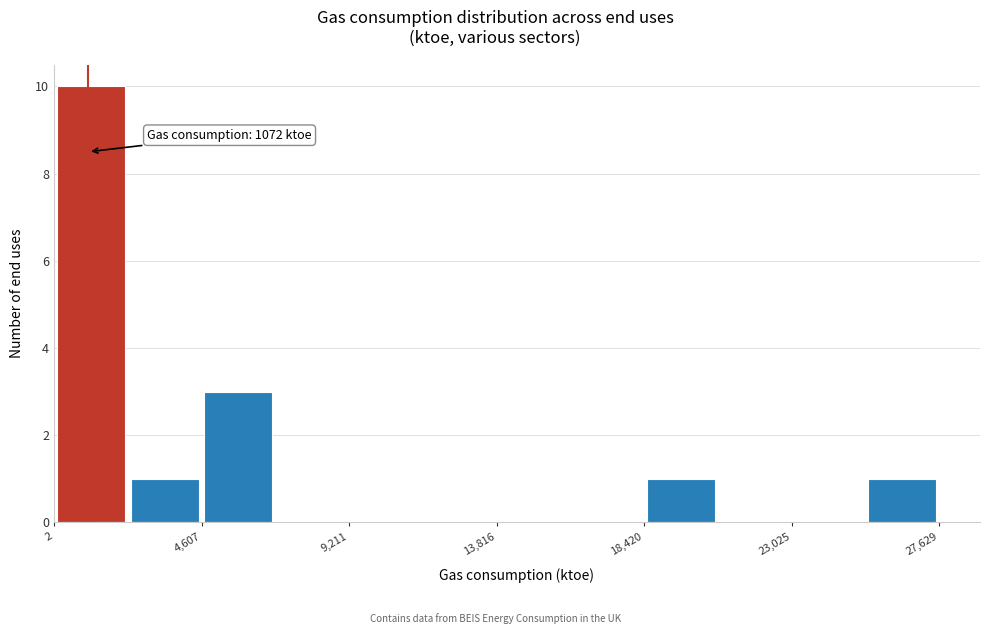

Which range on the x-axis has the tallest bar?

0 to 2500